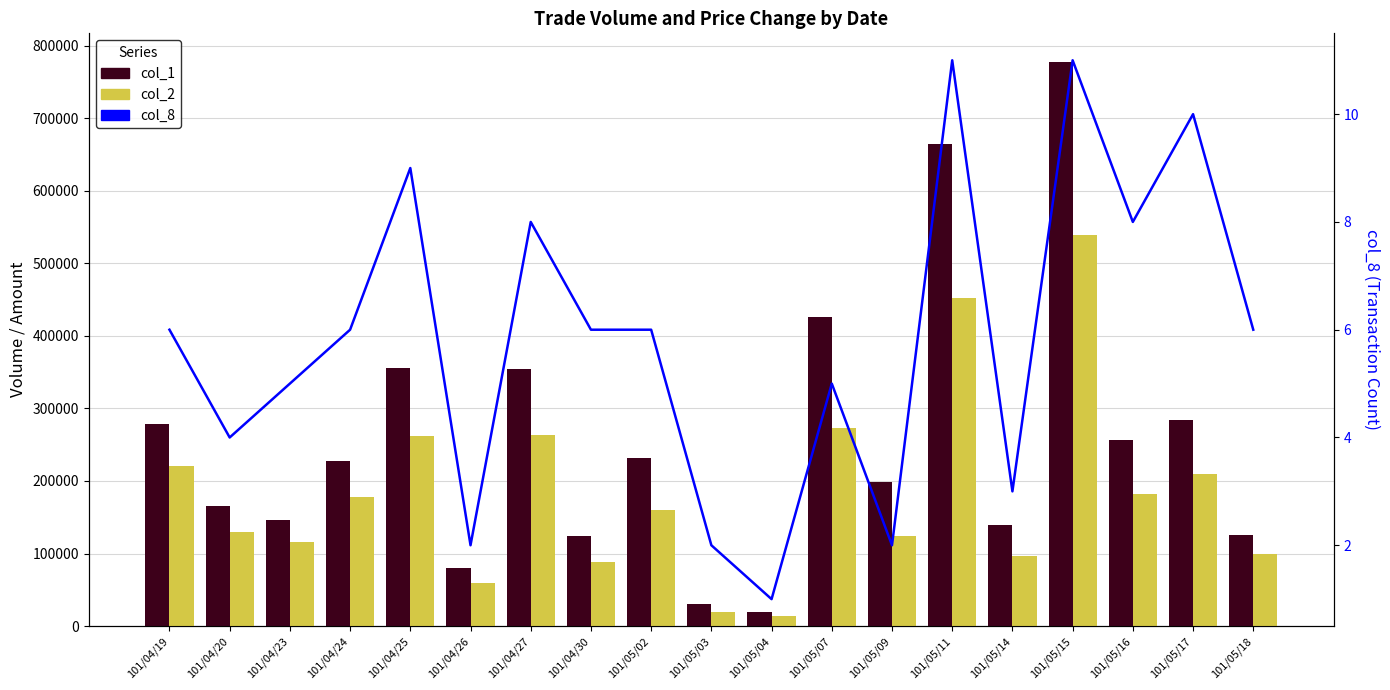

At which label does col_1 (Volume) reach its minimum?

101/05/04